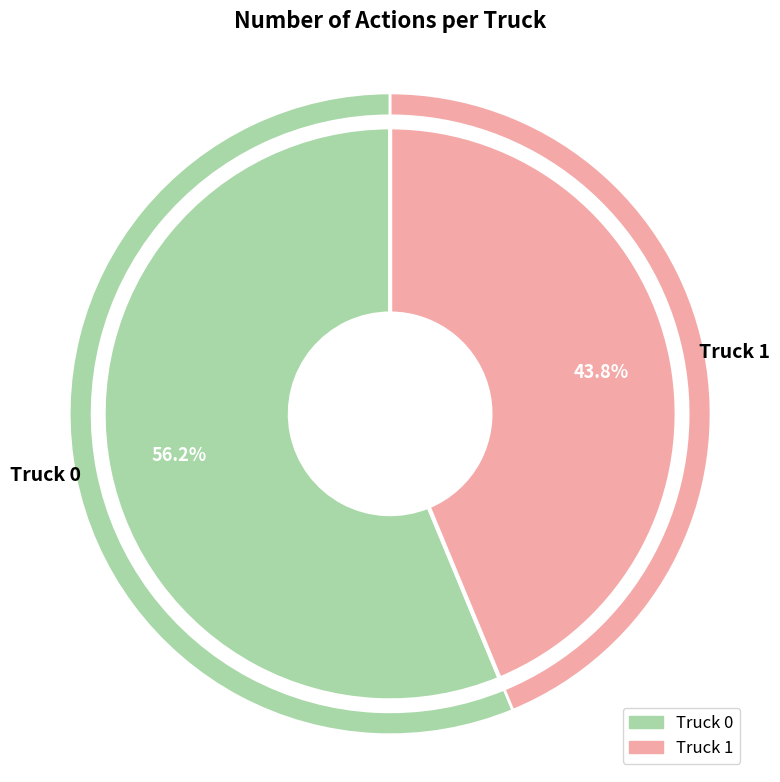

To the nearest percent, what portion does Truck 1 represent?

44%